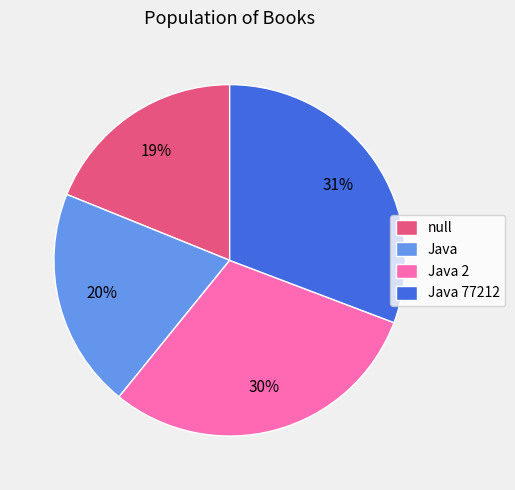

Approximately how many times larger is the value at Java 2 compared to Java 77212?

1.0